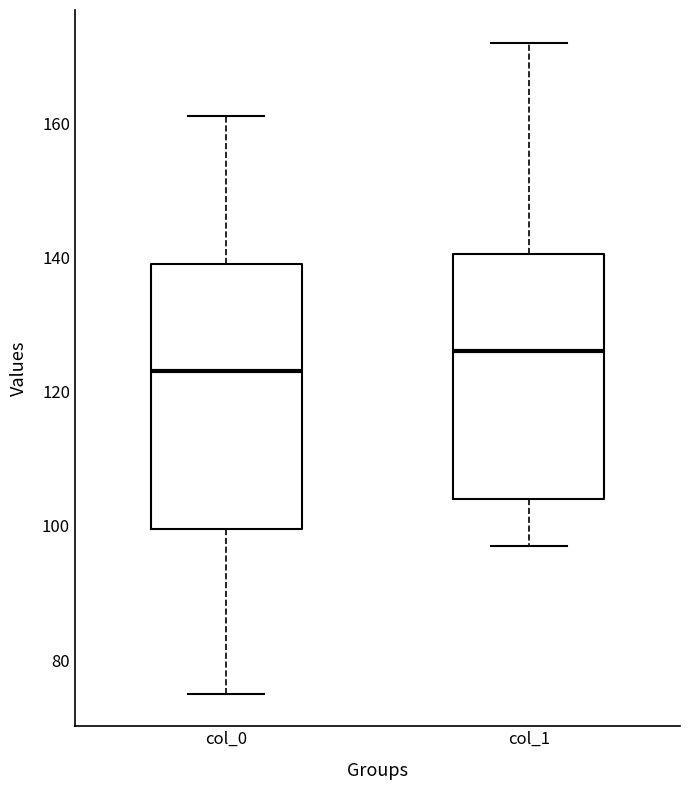

Reading left to right, transcribe this box plot: for each box, give where its median line is, the range the box spans, and where its two whiskers end, as read against the y-axis. The values are not printed on the chart, so give them approximately, as read against the axis.

col_0: median 124, box 100 to 140, whiskers 76 to 162
col_1: median 126, box 104 to 140, whiskers 98 to 172